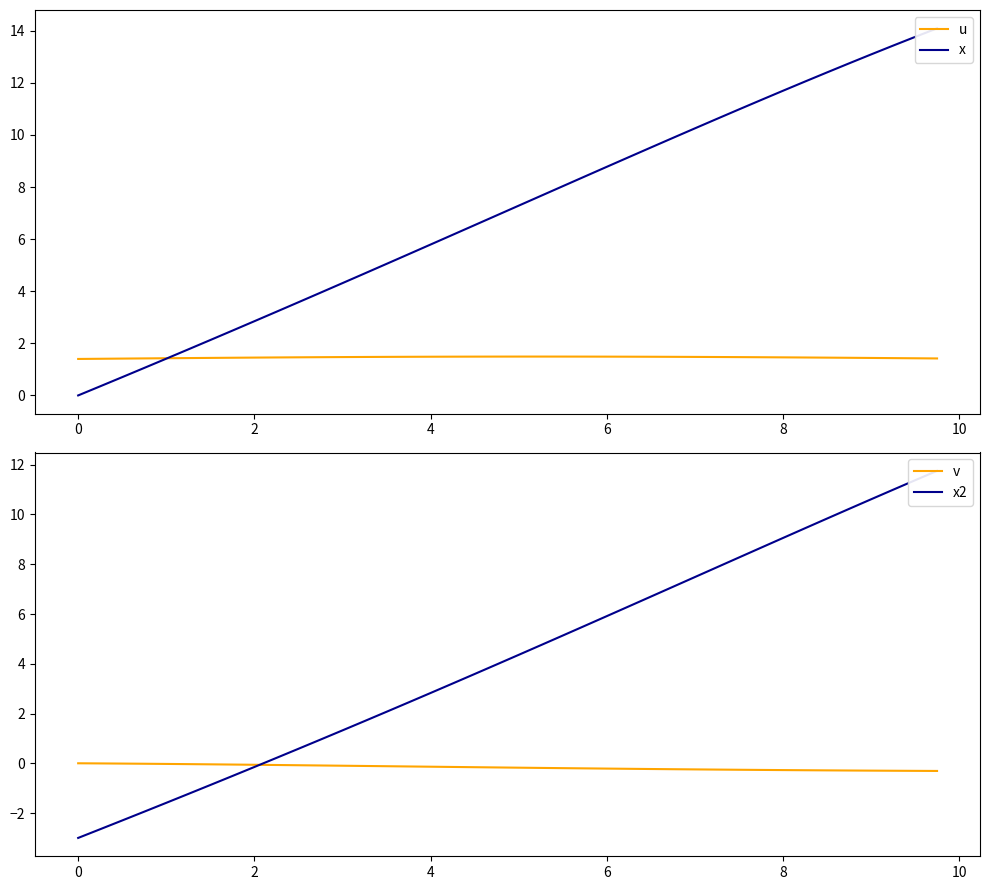

What are all the series names shown in the legend?

u, x, v, x2